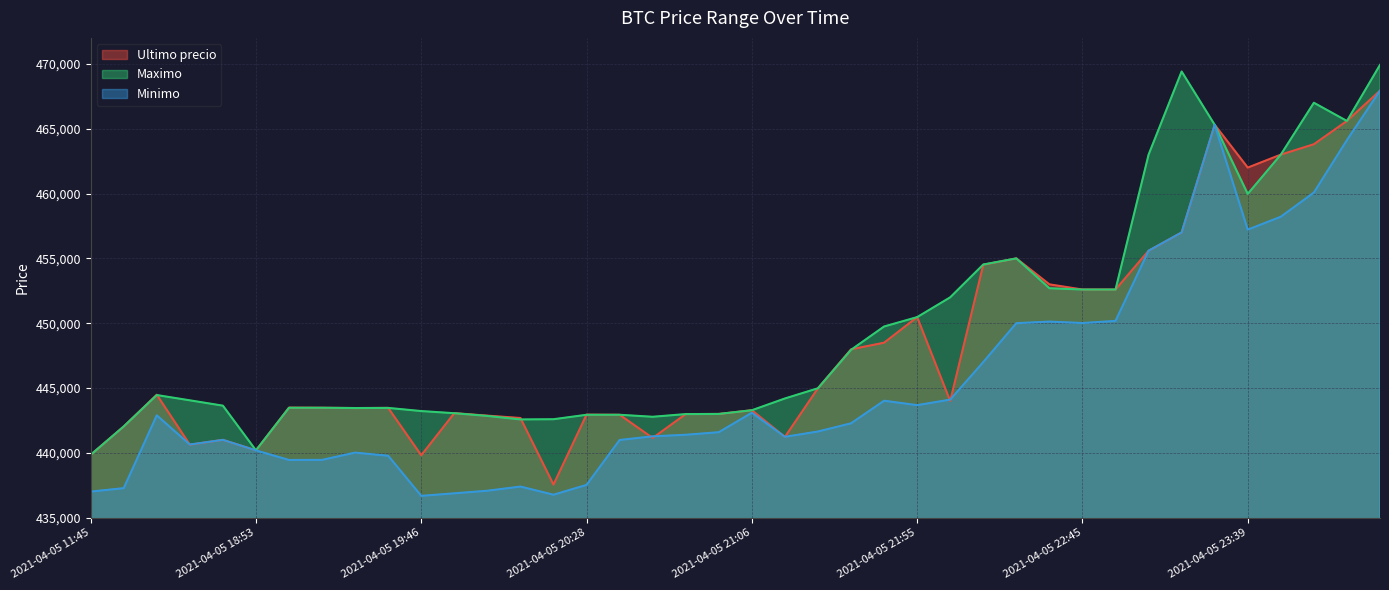

What are all the series names shown in the legend?

Ultimo precio, Maximo, Minimo